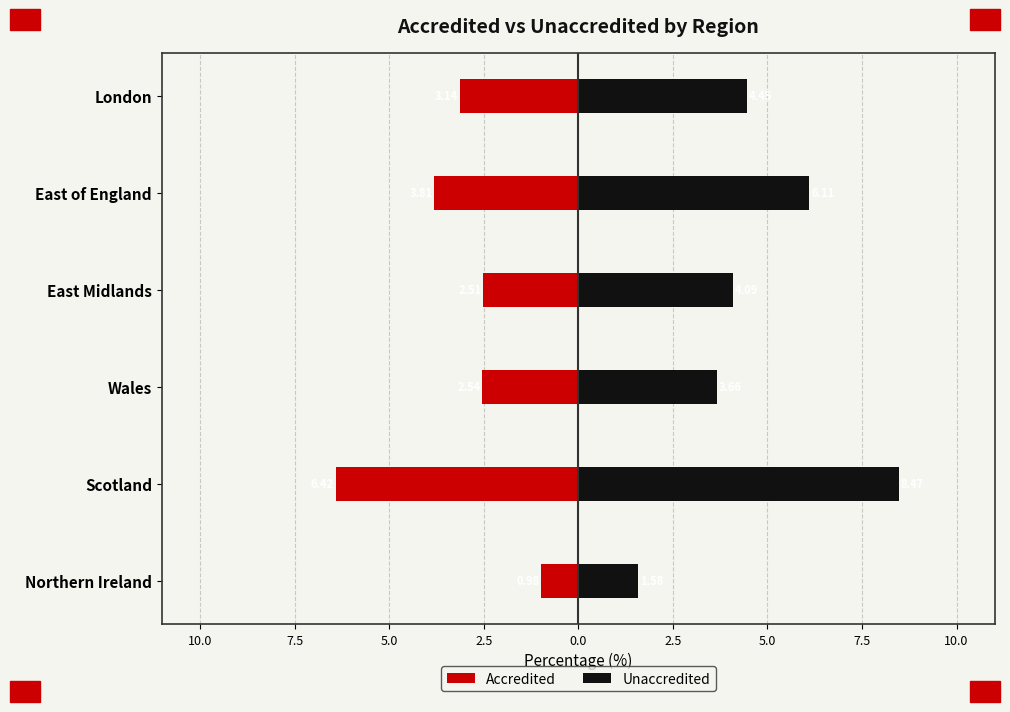

Is it true that Accredited equals -3.3 at Wales?

False